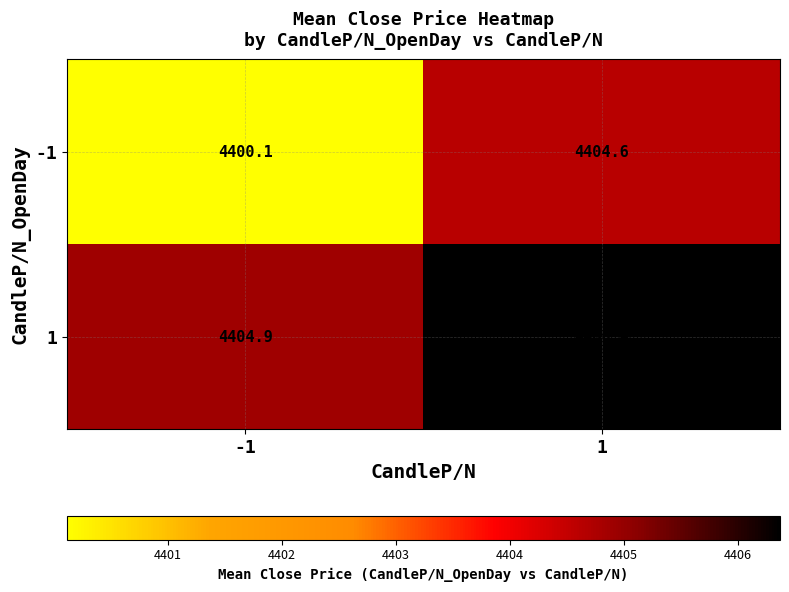

Reading left to right, transcribe all the data shown in this chart.

-1: -1=4400.1	1=4404.6
1: -1=4404.9	1=4406.4